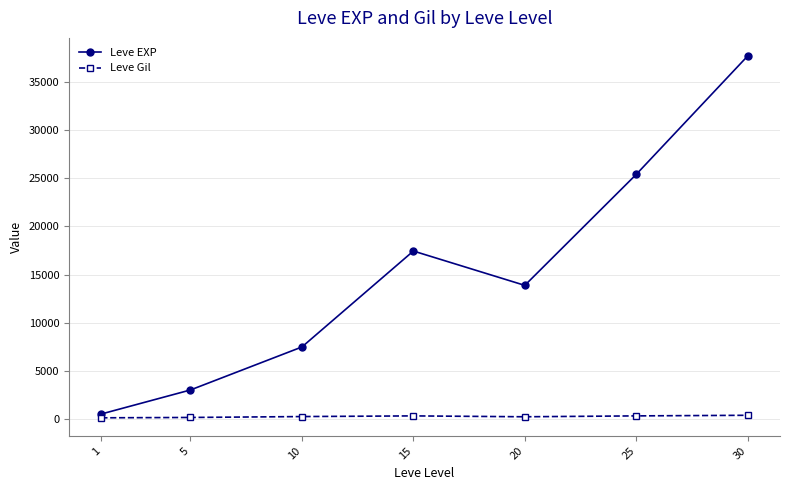

True or false: Leve EXP has a value of 1797.9 at 10.

False